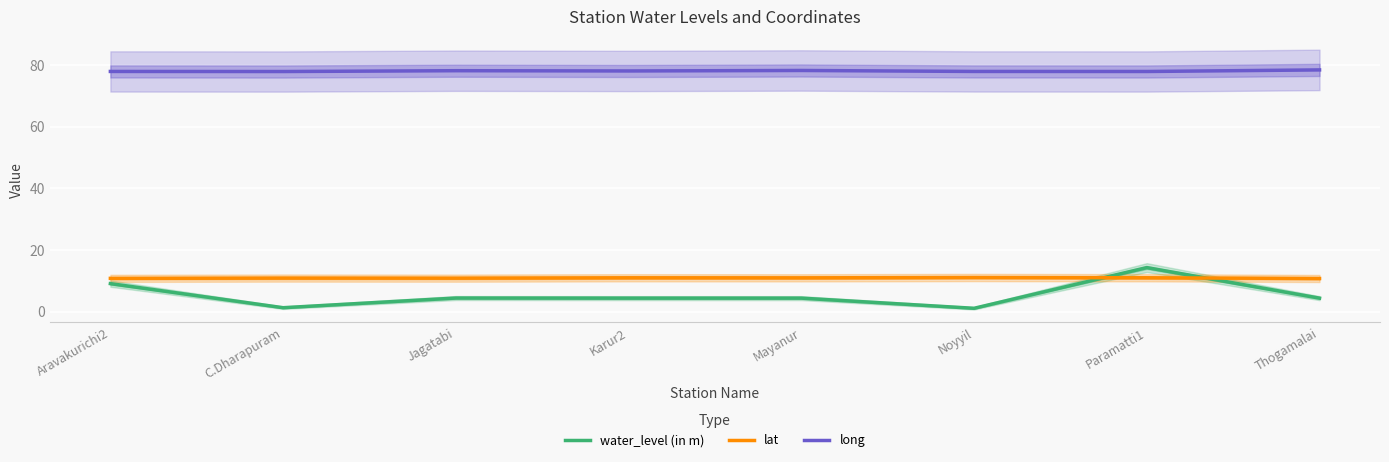

The lat series shows 3.6 at Jagatabi. True or false?

False